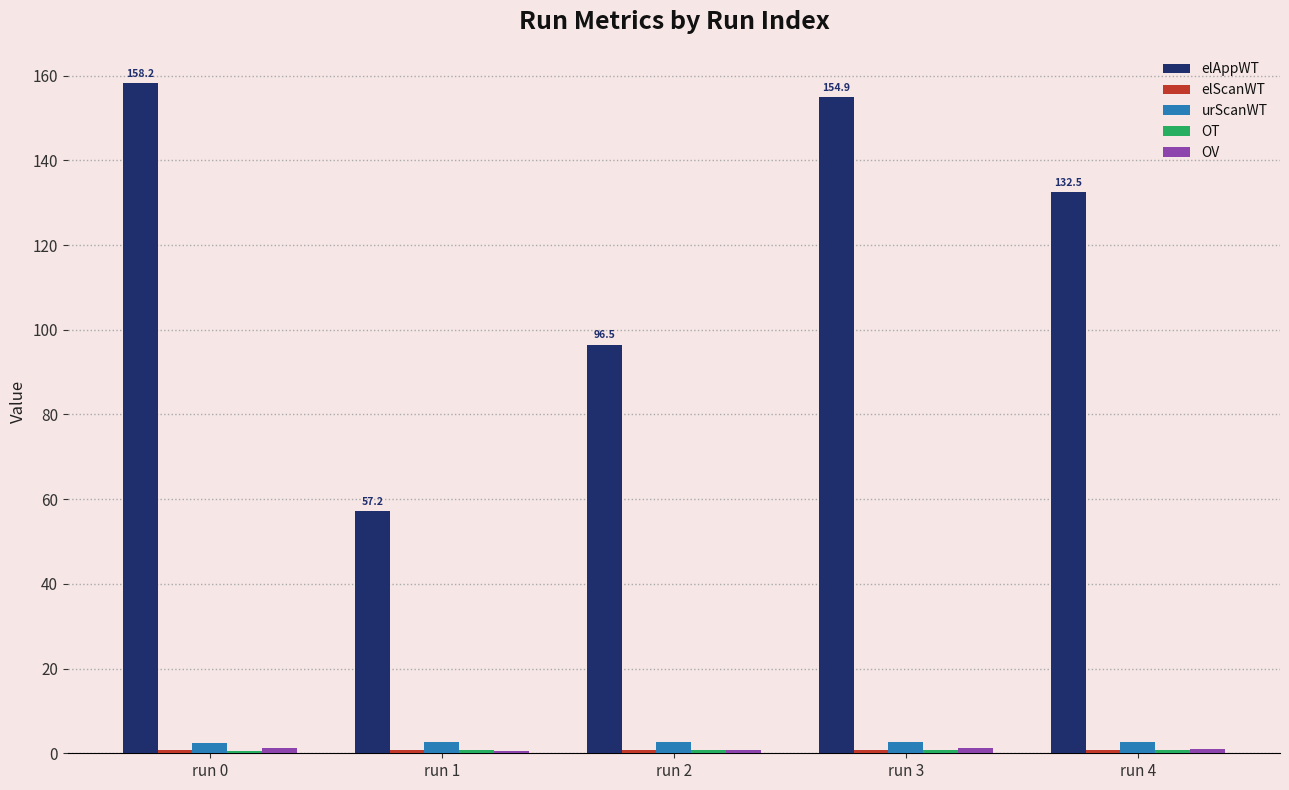

Which series changed the most between run 1 and run 3?

elAppWT